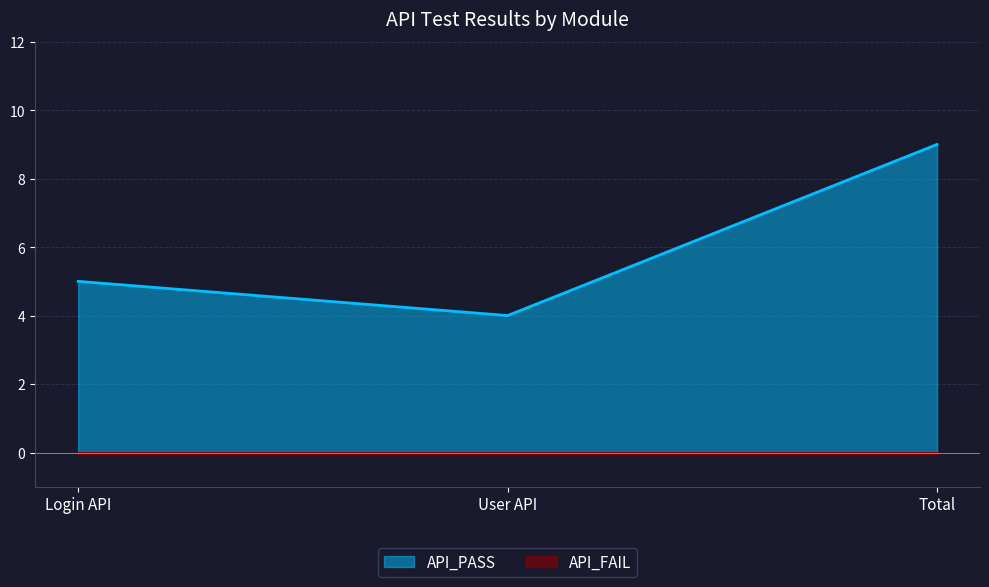

Read the value at Login API.

5